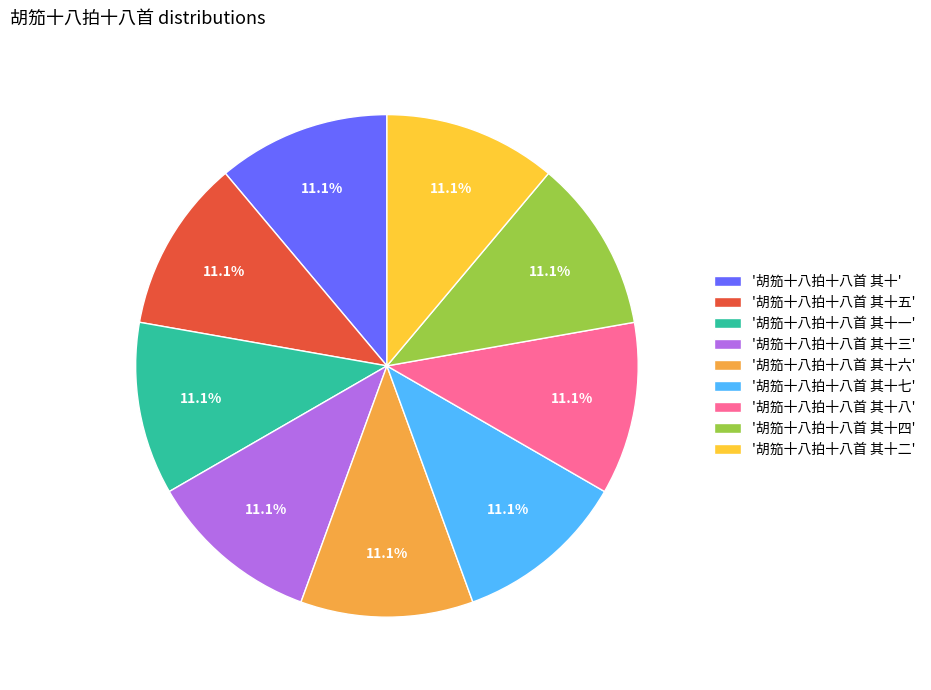

What is the ratio of the value at '胡笳十八拍十八首 其十五' to the value at '胡笳十八拍十八首 其十'?

1.0